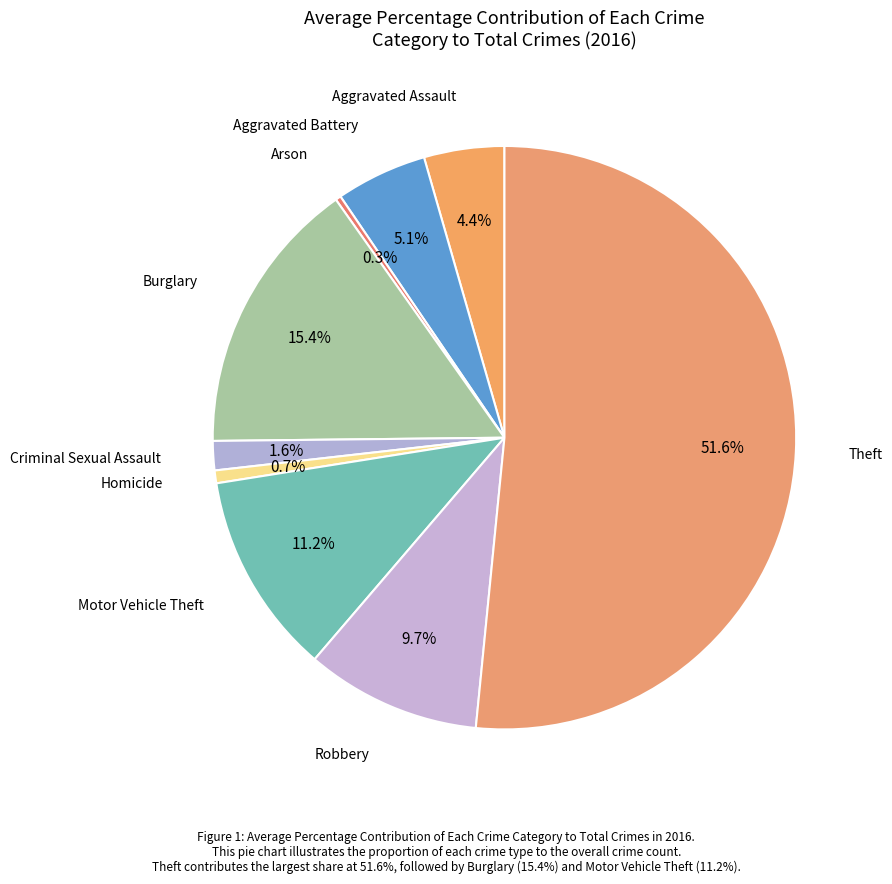

Count the number of slices in the pie.

9